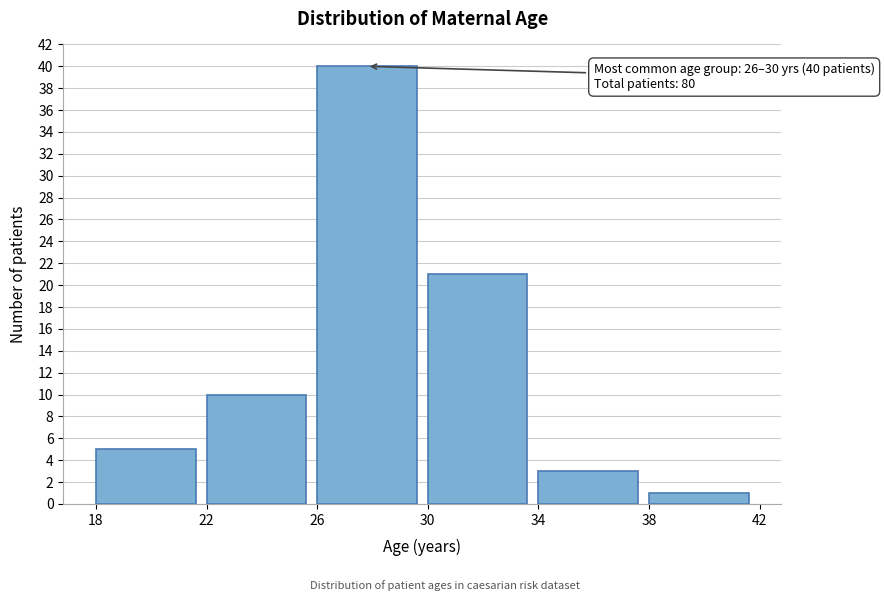

Over which range of the x-axis is the bar tallest?

26 to 30